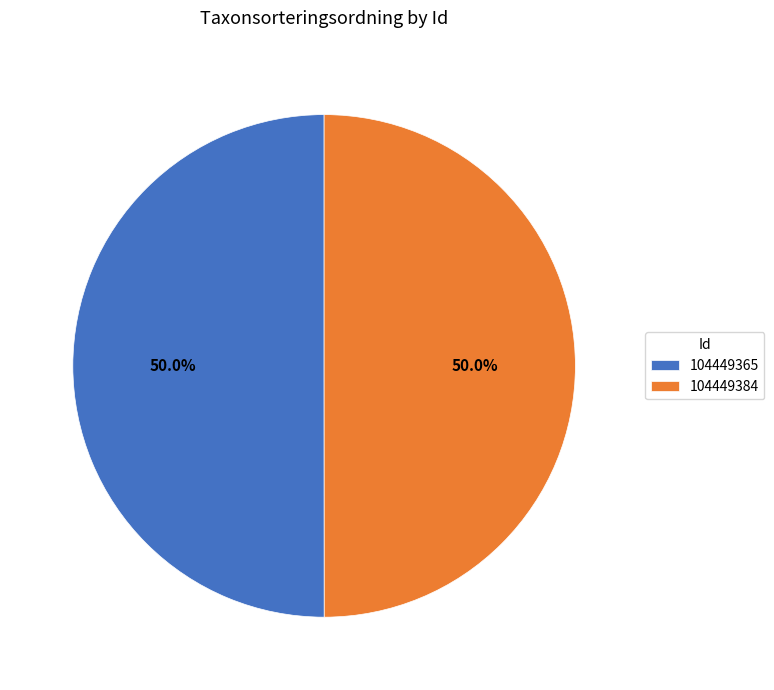

To the nearest percent, what is the combined percentage of 104449365 and 104449384?

100%